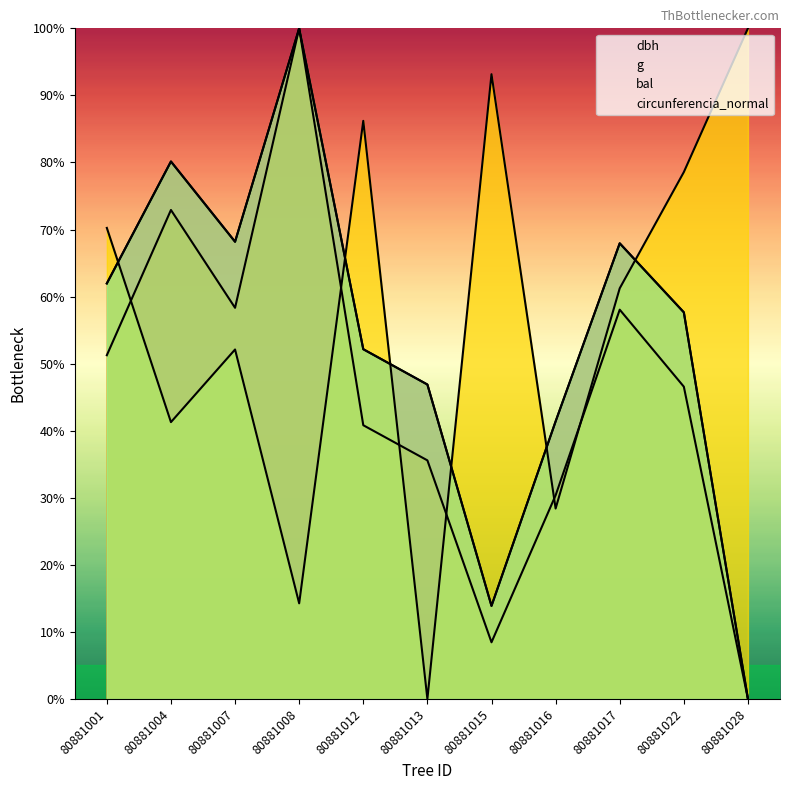

Between 80881001 and 80881008, which series saw the biggest shift?

bal